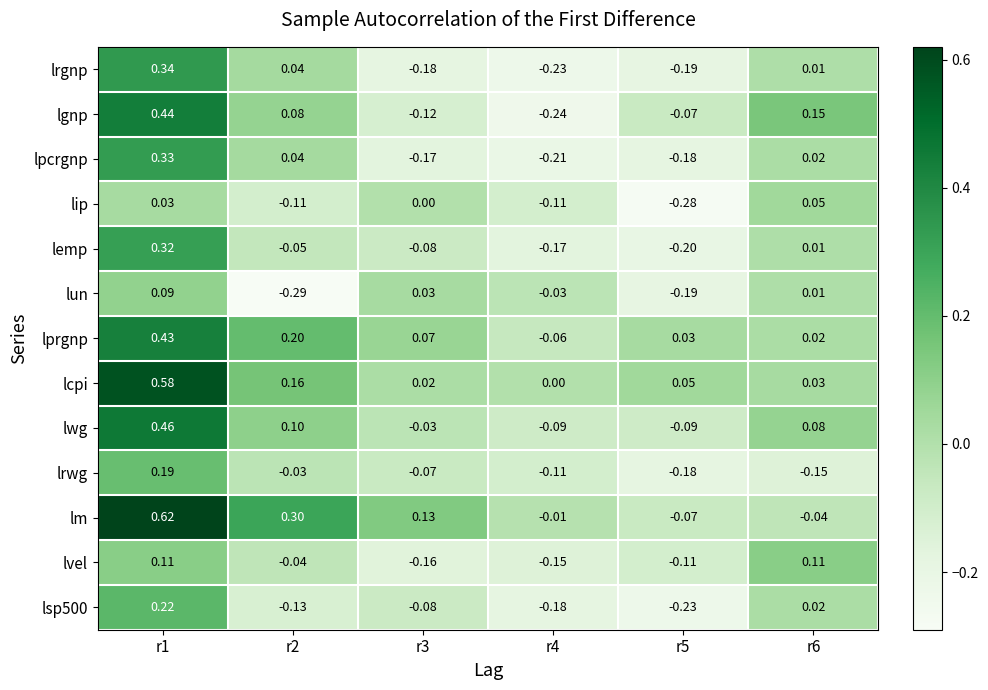

Which series has the largest total across all categories?

lm